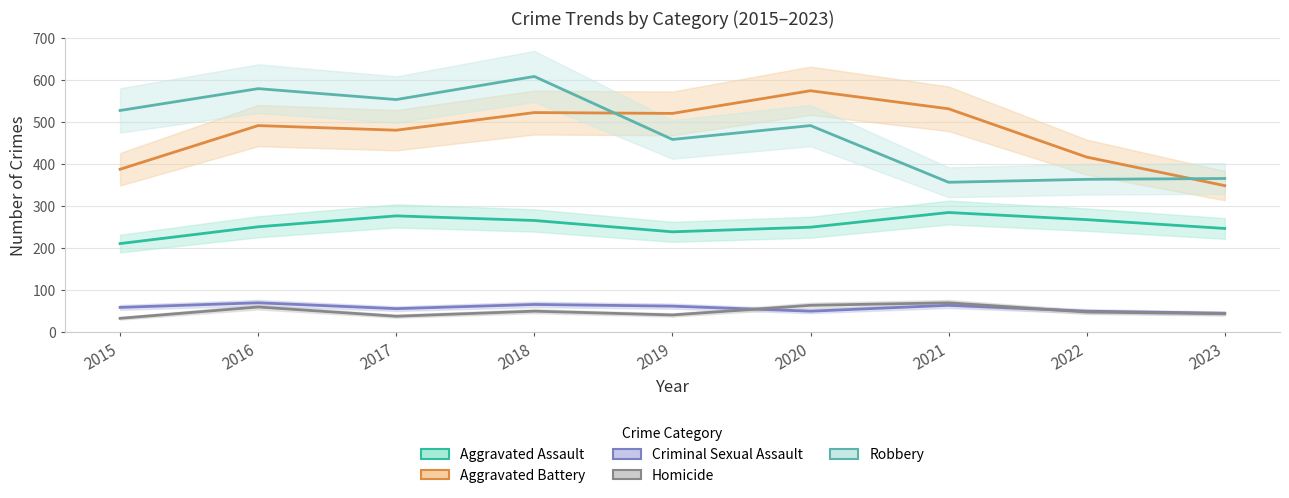

How many series are shown in this chart?

5